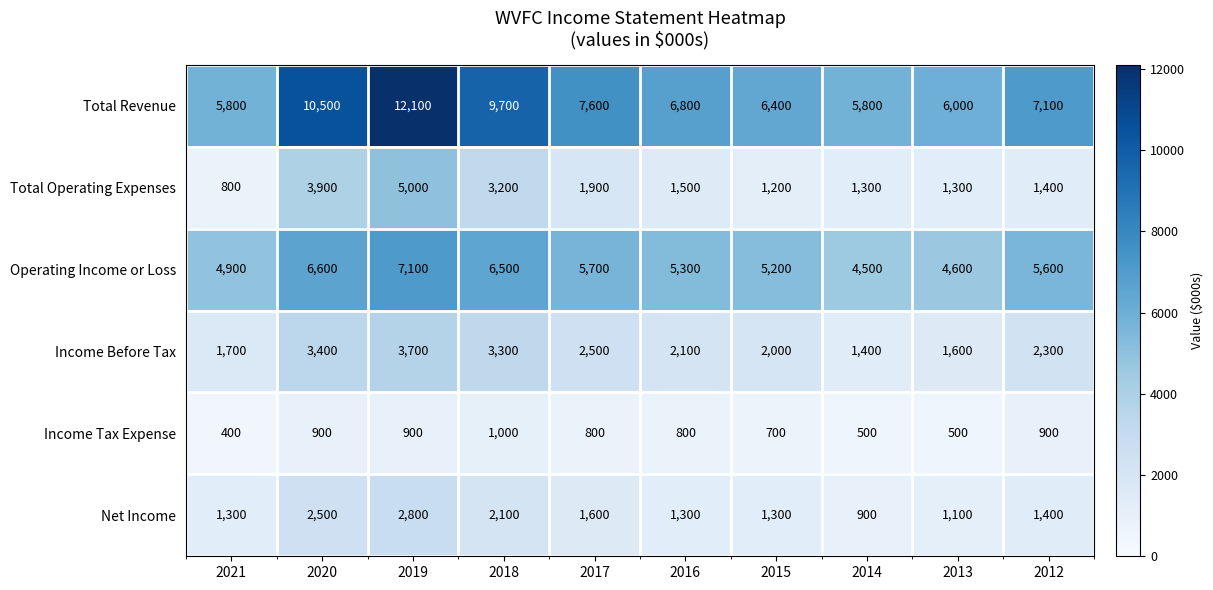

At which label is Income Before Tax closest to 2550?

2017